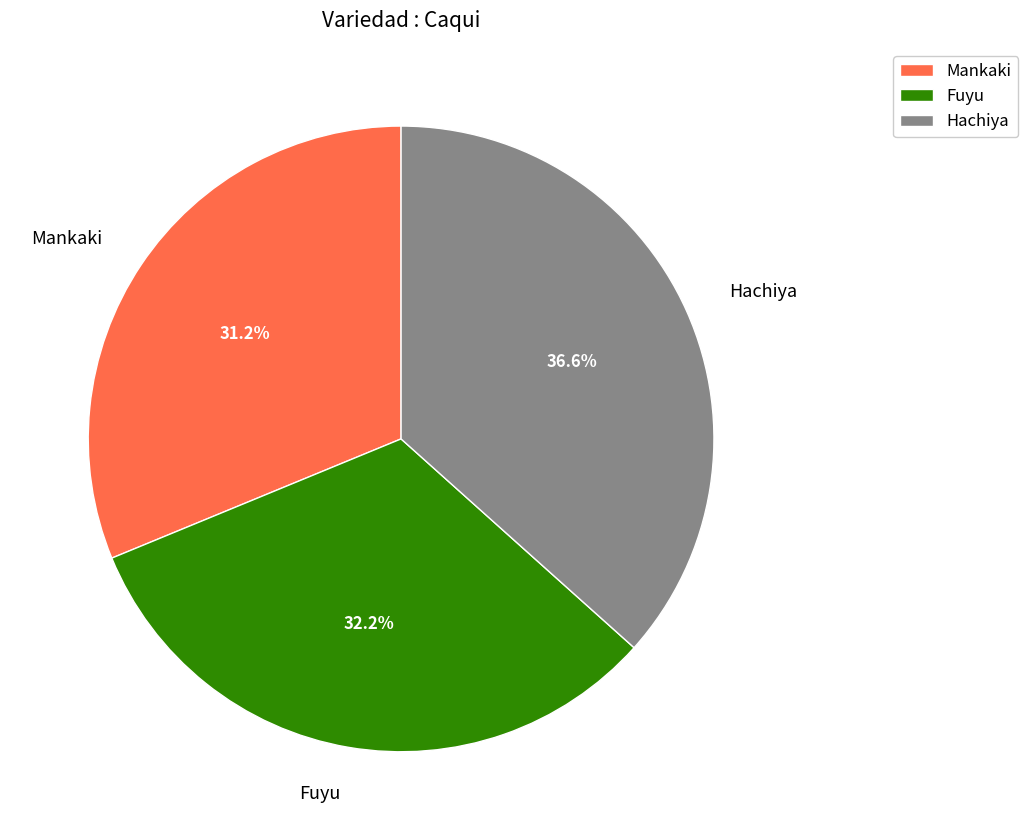

Is the sum of Fuyu and Hachiya greater than half?

Yes